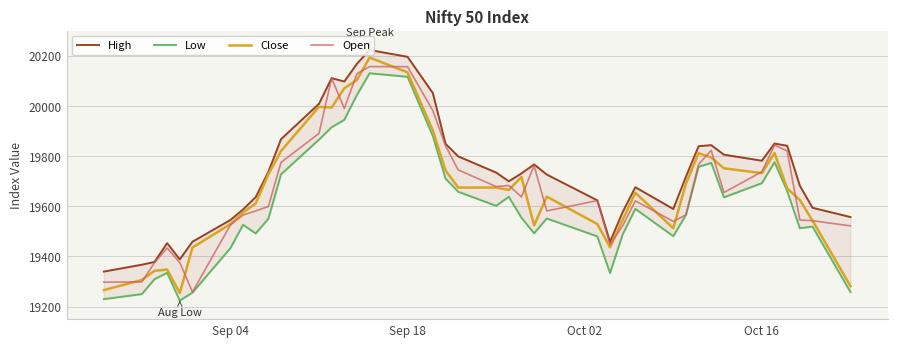

What is the smallest value displayed?

19223.7